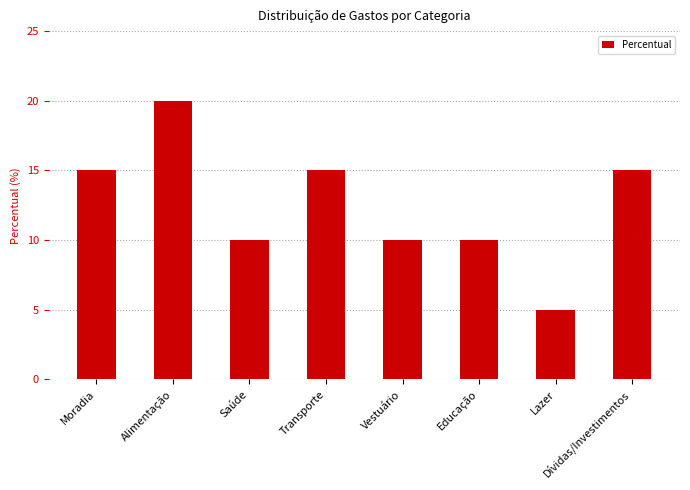

Which category has the lowest value across all series?

Lazer